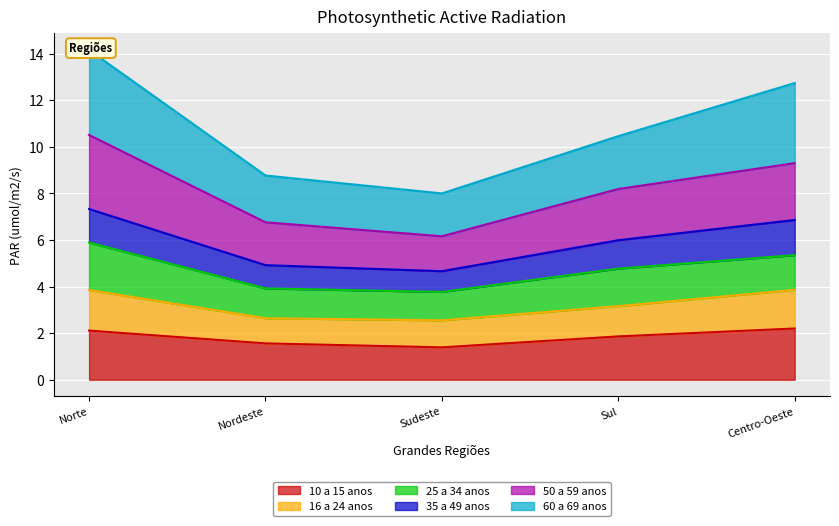

Count the 10 a 15 anos values in the range 1 to 2.

3